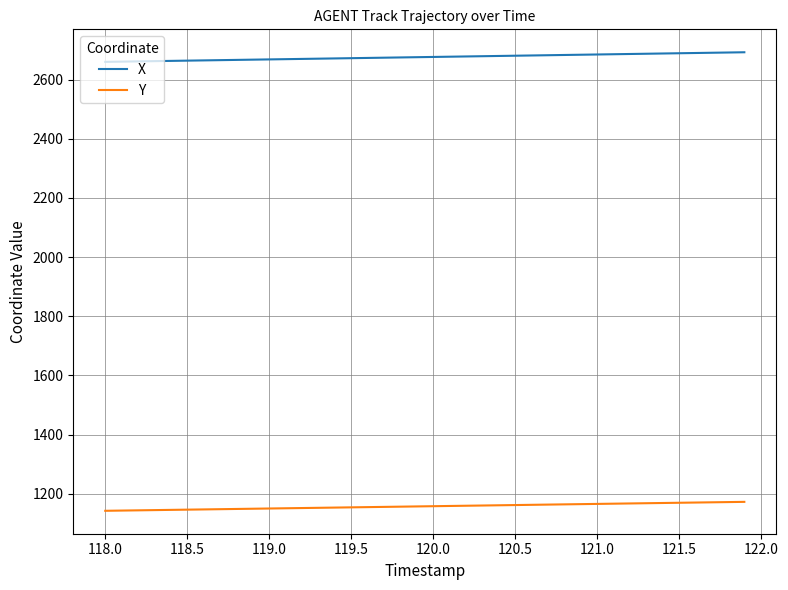

List the series in order of their peak value, lowest first.

Y, X